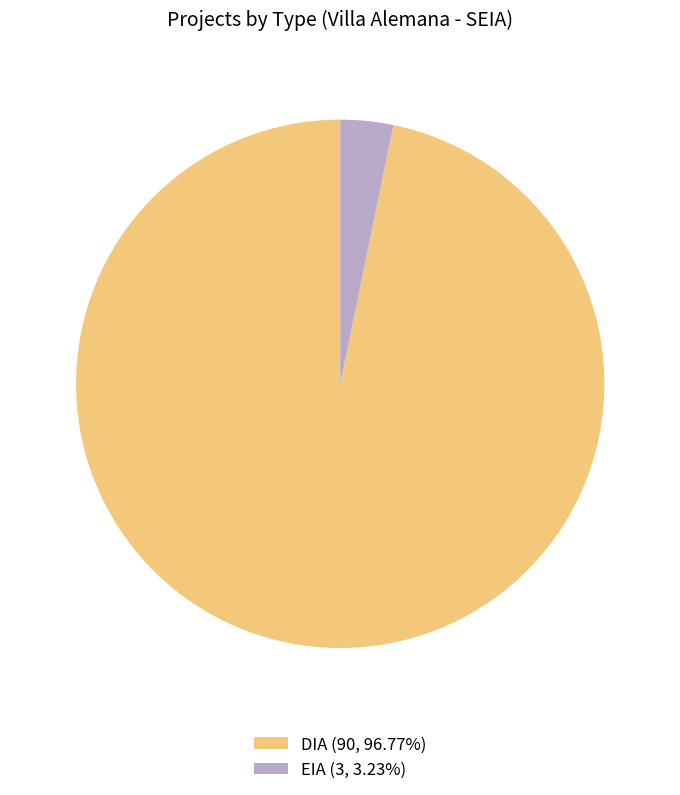

How many slices are in this pie chart?

2